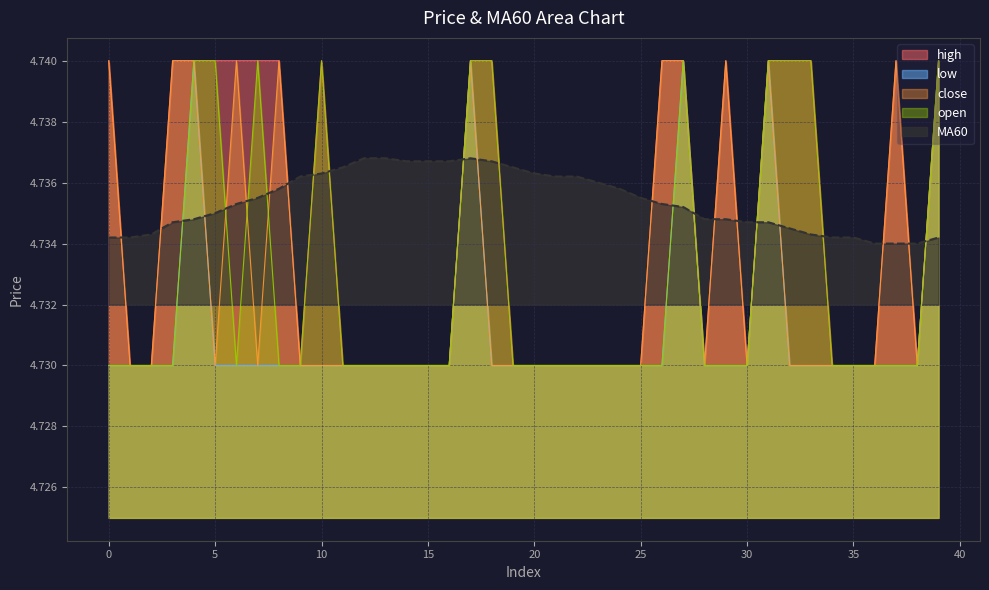

Between 37 and 13, which is larger?

37